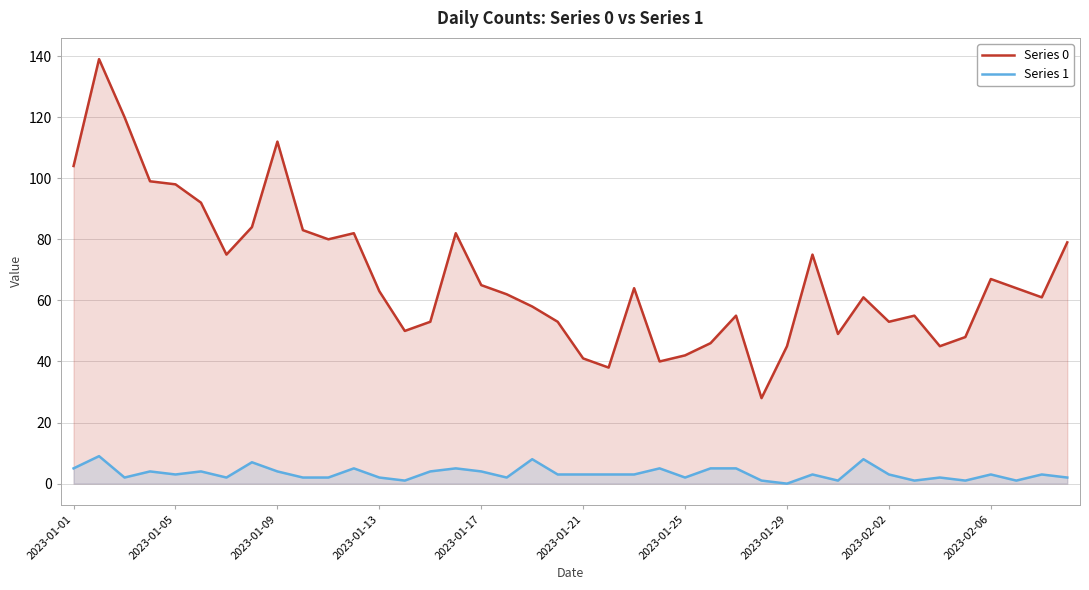

What is the maximum value shown in the chart?

139